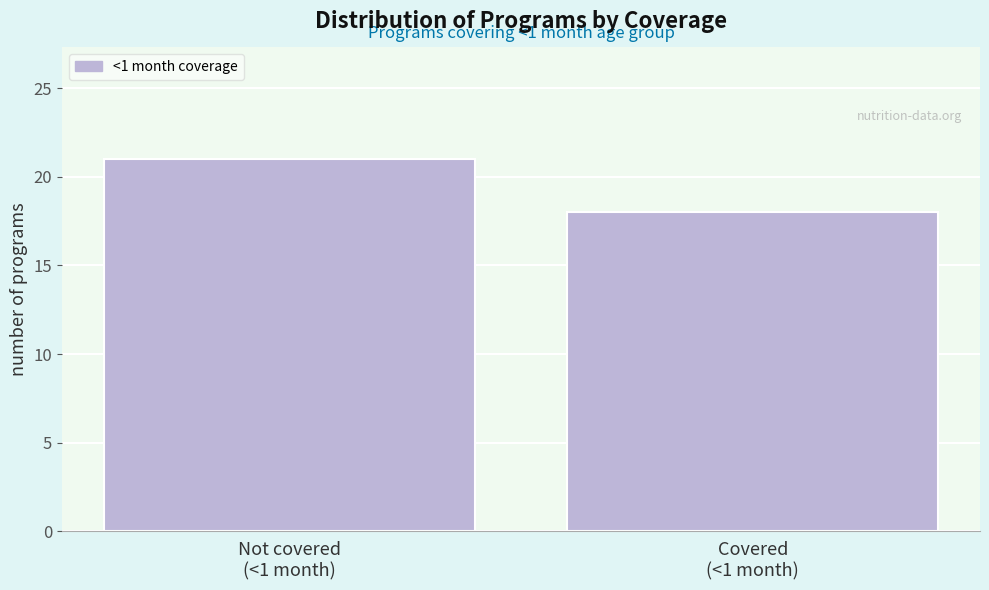

Reading left to right, transcribe all the data shown in this chart.

21	18